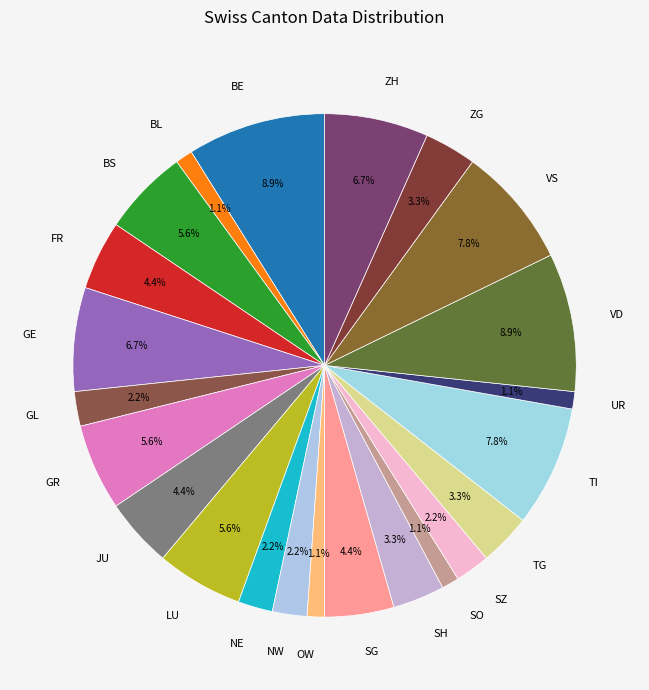

Between BE and FR, which is larger?

BE